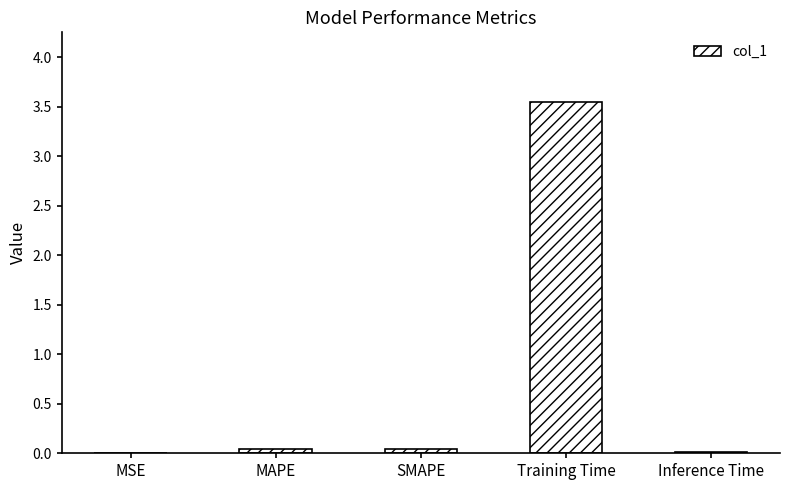

Are the bars grouped side by side (vs. stacked)?

No